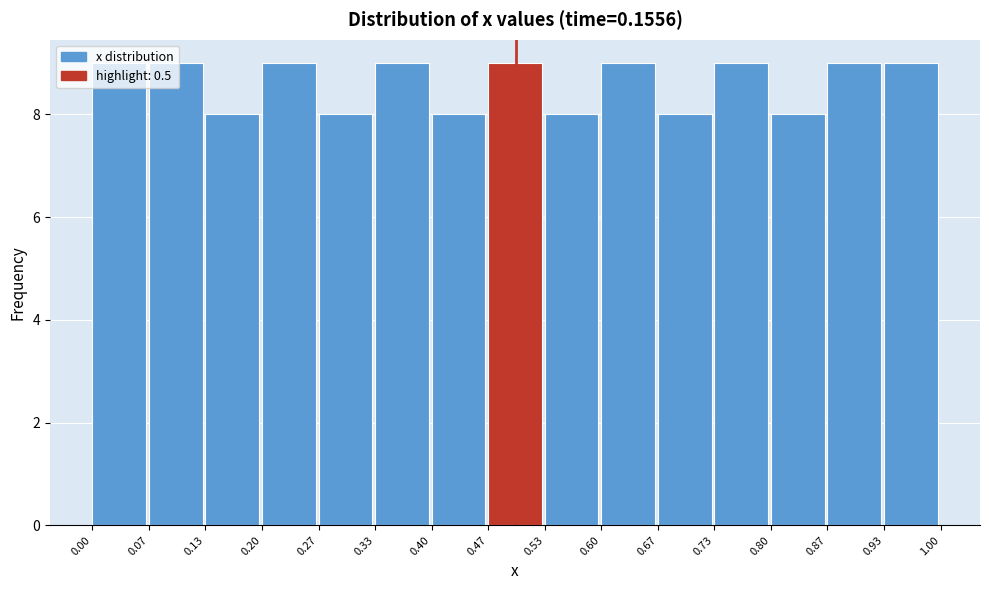

Reading left to right, transcribe this chart: for each bar, give the range it covers on the x-axis and its height. The values are not printed on the chart, so give them approximately, as read against the axis.

0.00 to 0.07: 9
0.07 to 0.13: 9
0.13 to 0.20: 8
0.20 to 0.27: 9
0.27 to 0.33: 8
0.33 to 0.40: 9
0.40 to 0.47: 8
0.47 to 0.53: 9
0.53 to 0.60: 8
0.60 to 0.67: 9
0.67 to 0.73: 8
0.73 to 0.80: 9
0.80 to 0.87: 8
0.87 to 0.93: 9
0.93 to 1.00: 9